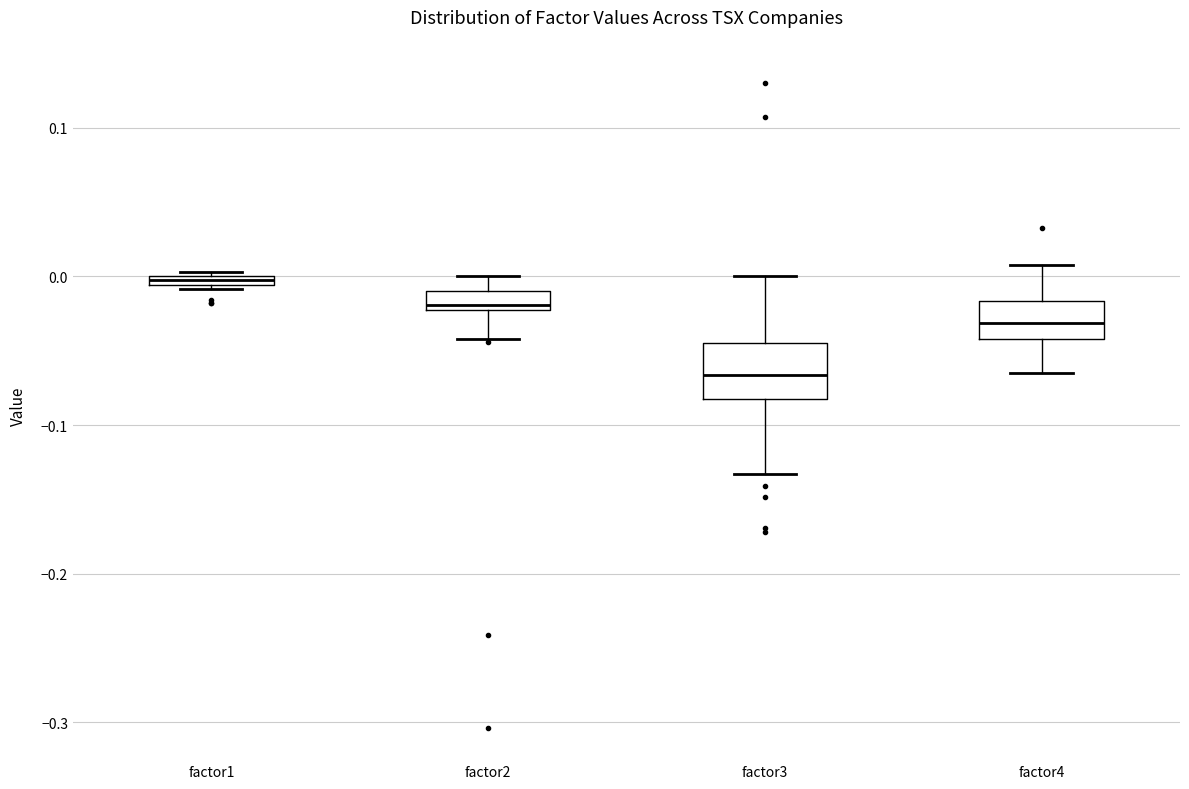

Where is the lower edge of the box for factor1 on the y-axis? The values are not printed on the chart, so give them approximately, as read against the axis.

-0.01